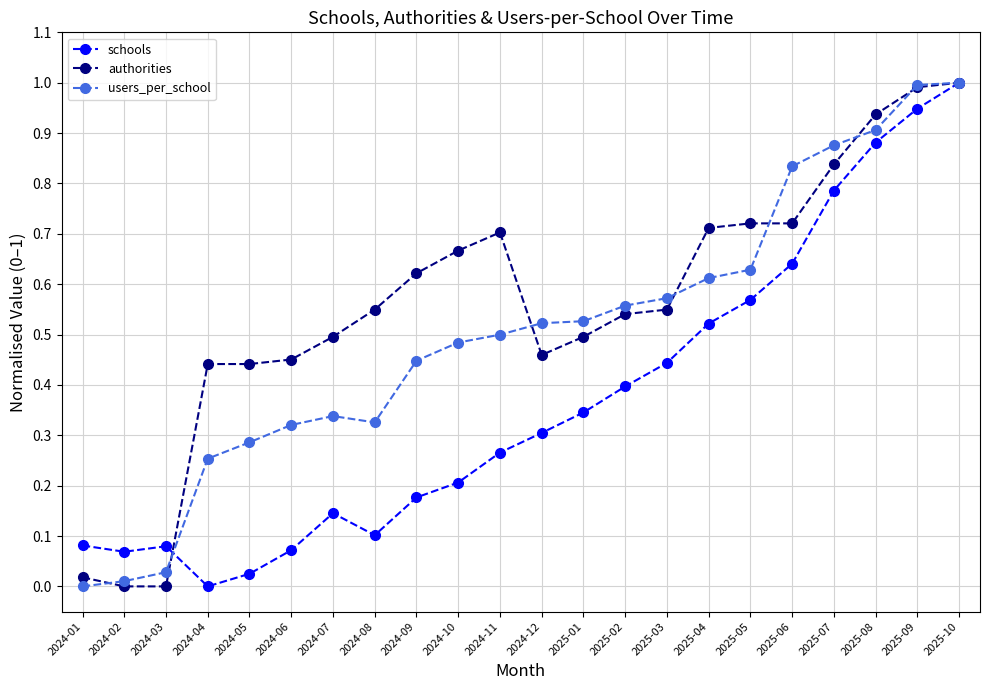

At 2025-08, list the series in order from largest to smallest.

authorities, users_per_school, schools